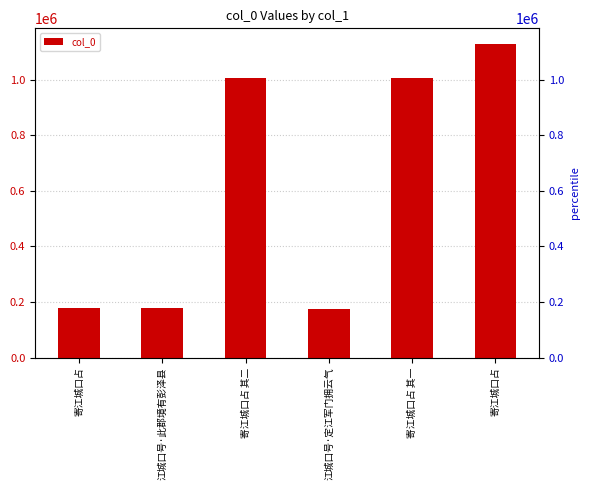

List the labels in order of value, smallest first.

江城口号·定江军门拥云气, 寄江城口占, 江城口号·此郡境有彭泽县, 寄江城口占 其二, 寄江城口占 其一, 寄江城口占